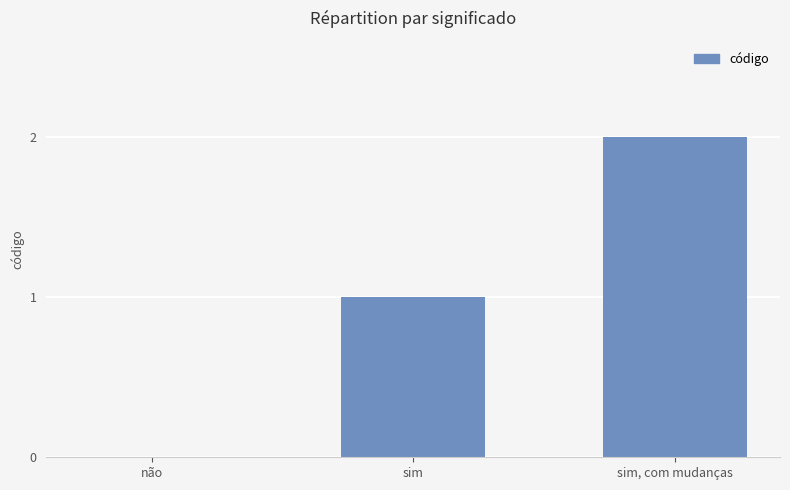

Are the bars horizontal?

No